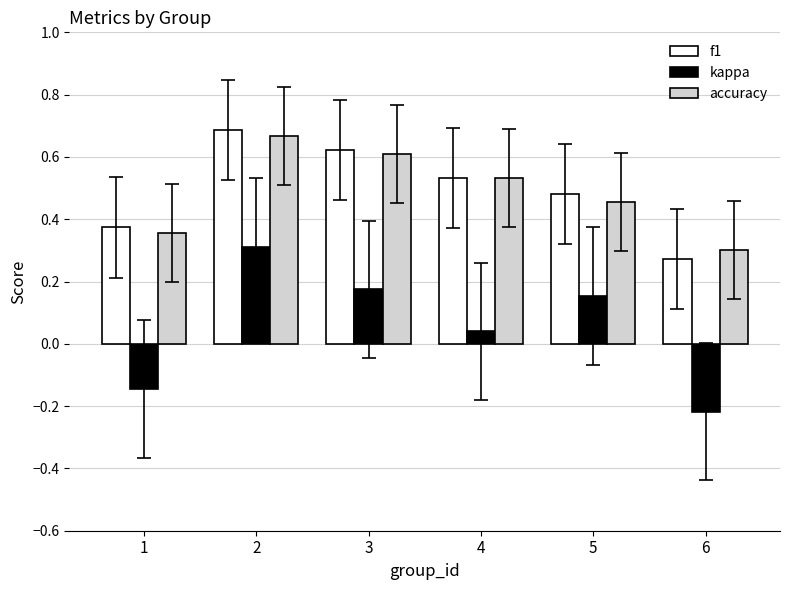

Which series has the largest range (max minus min)?

kappa